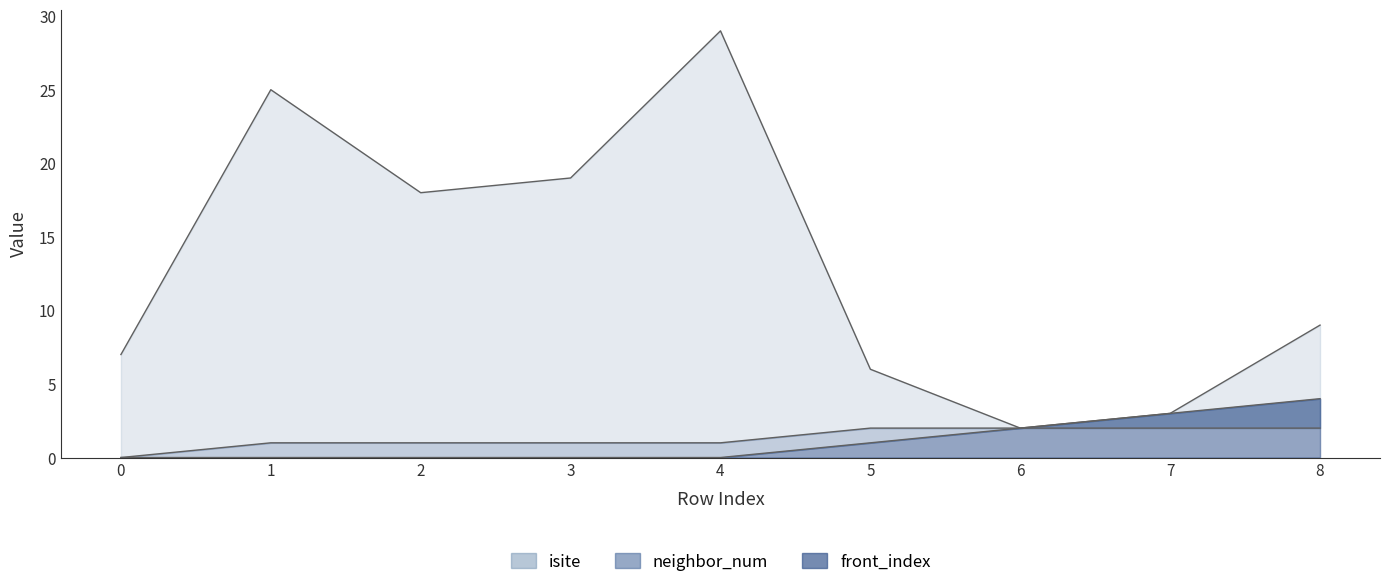

Rank the series by their maximum value, from lowest to highest.

neighbor_num, front_index, isite